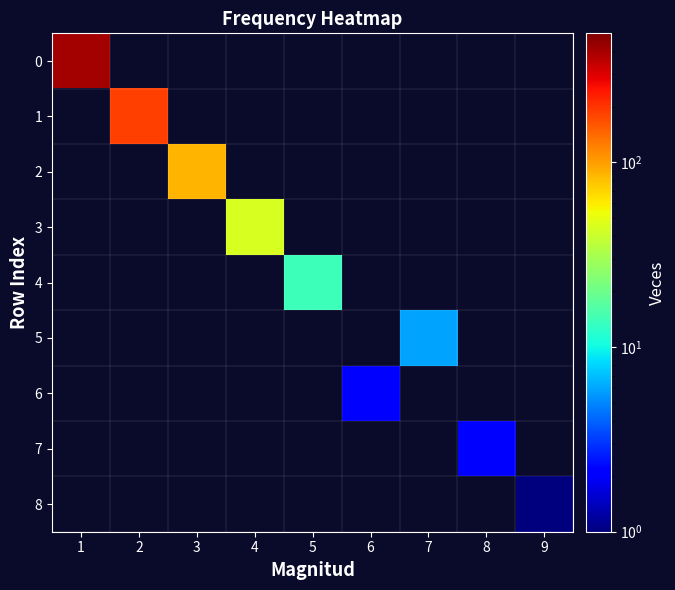

Between 6 and 5, which is larger?

5